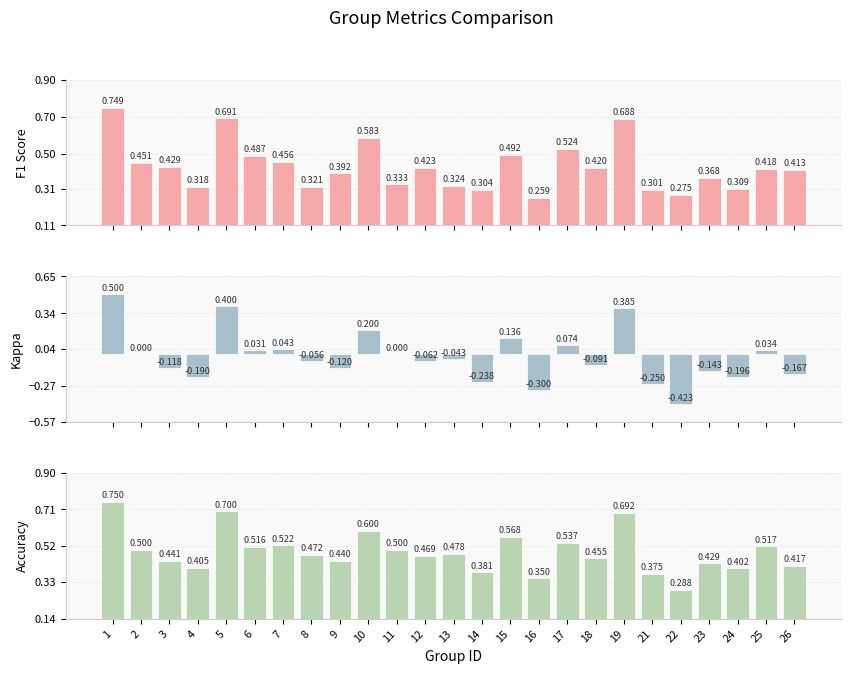

What is the spread (max minus min) of values at 19?

0.3